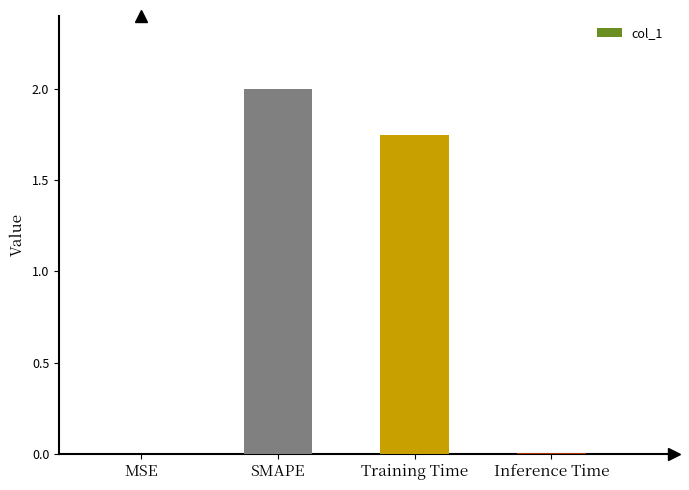

Is it true that the value at SMAPE is 0.6?

False